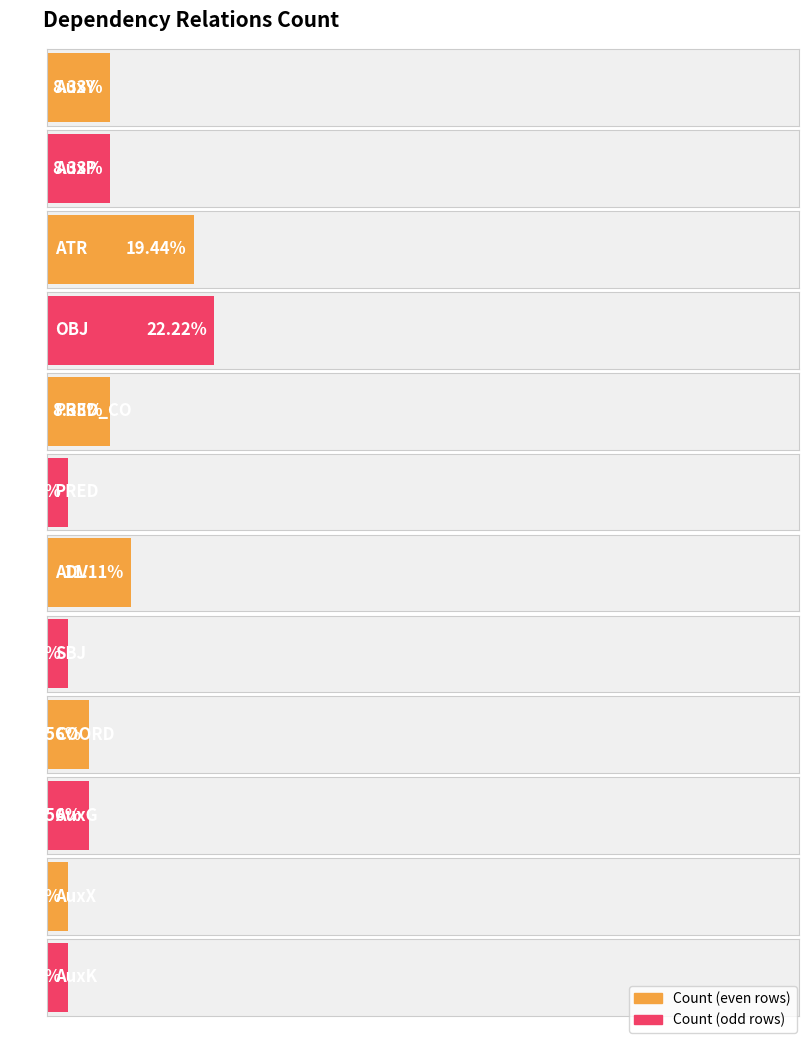

What value does the data have at AuxY?

3